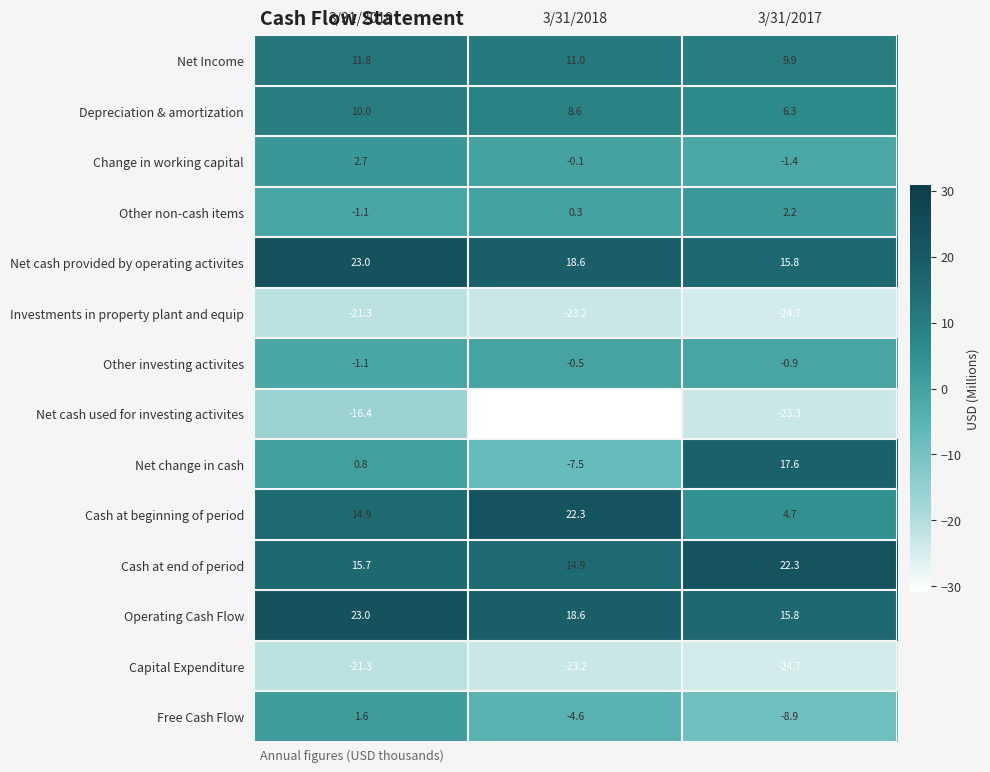

At which label is Net Income closest to 10?

3/31/2017